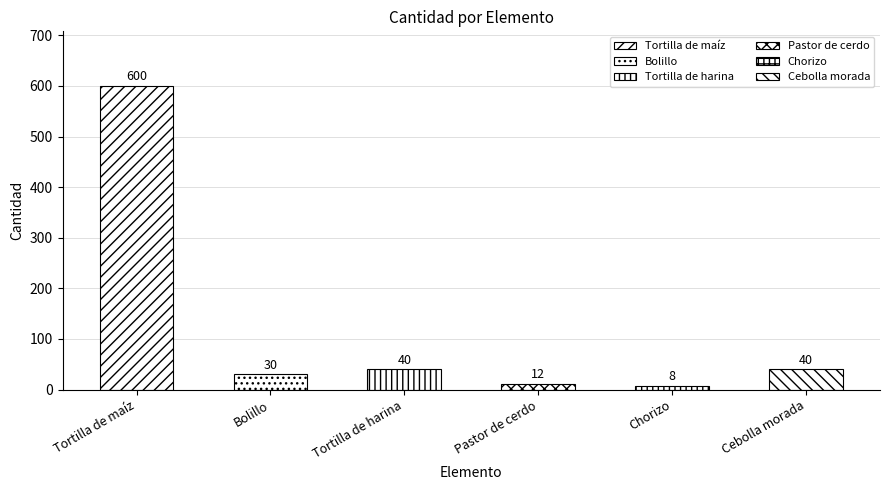

How many bars are there in total?

6